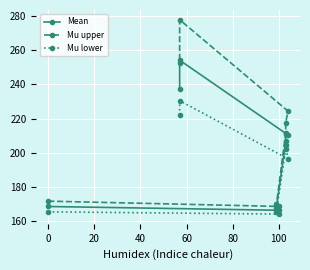

True or false: Mean and Mu upper cross at least once.

False